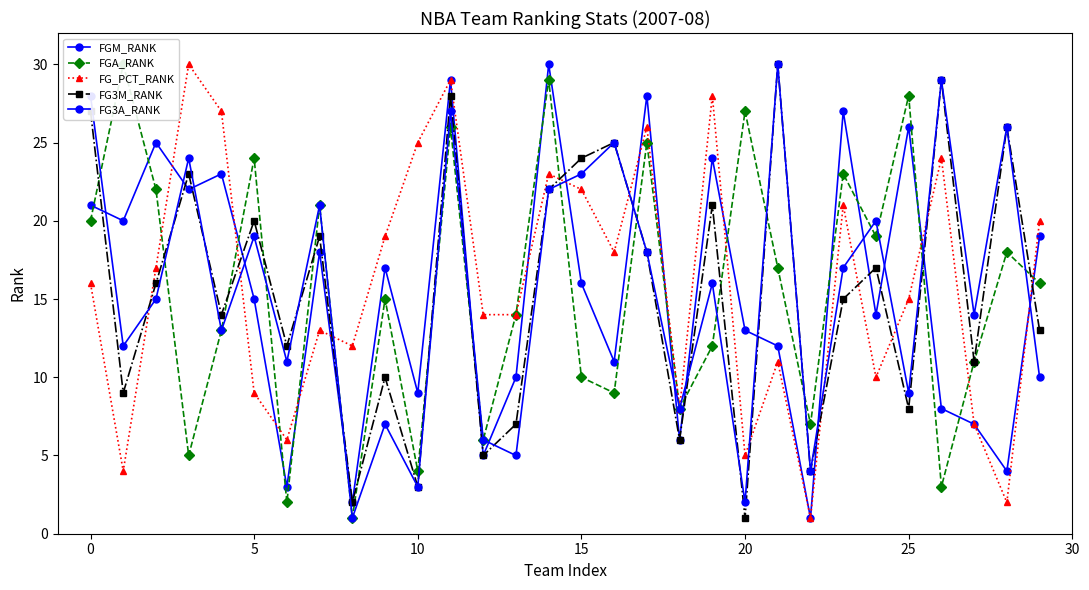

What is the value of the FG3A_RANK point at the 23rd from the left?

4